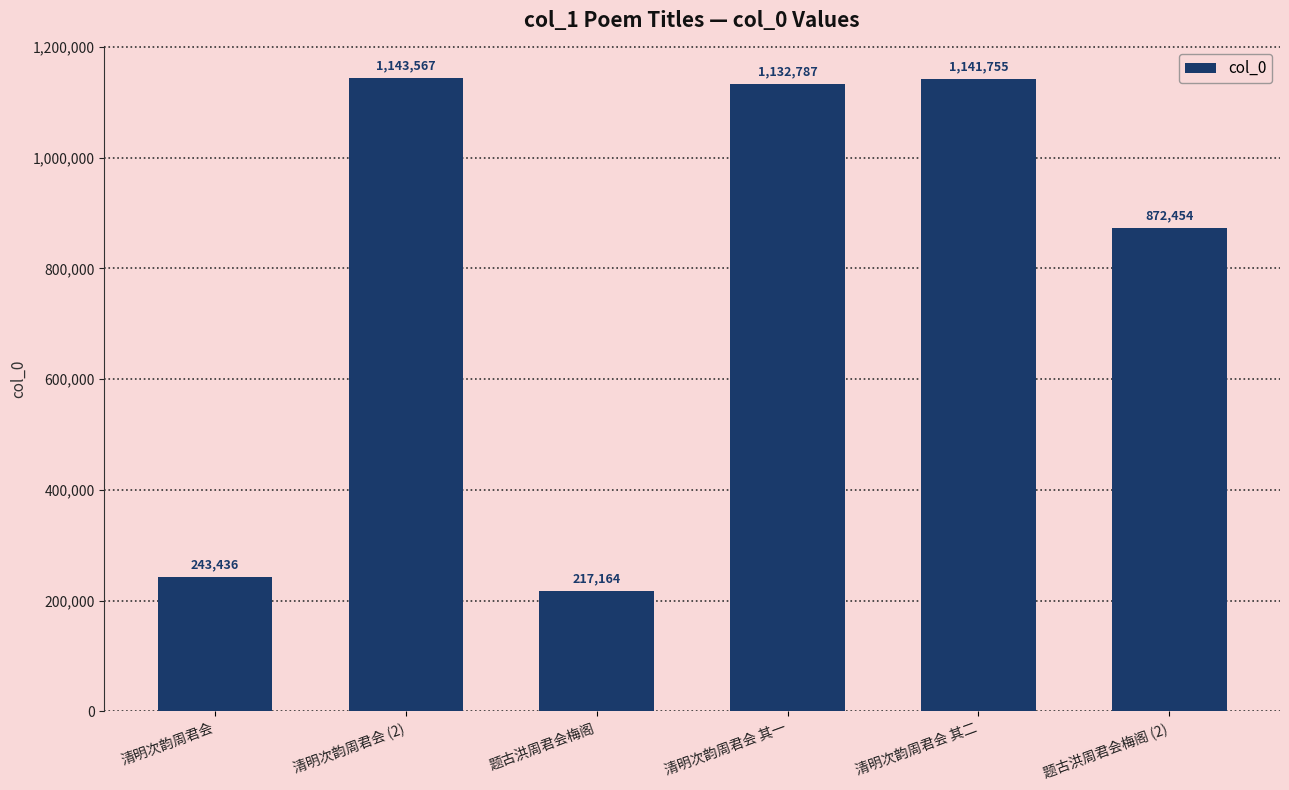

What is the value of the 5th bar from the left?

1141755